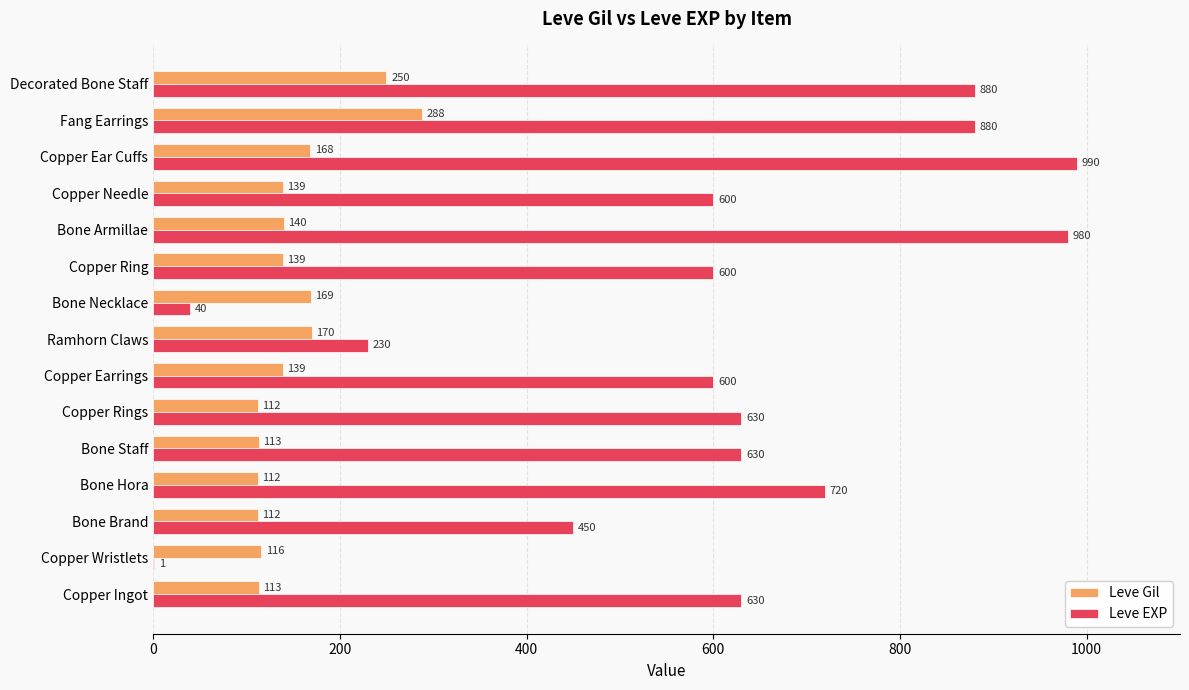

How many Leve EXP values are between 450 and 880?

10